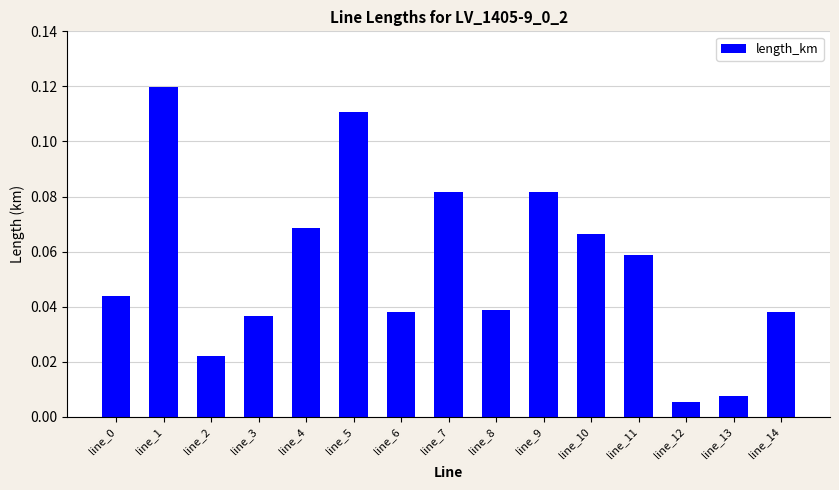

Is it true that the value at line_11 is 0.0?

False